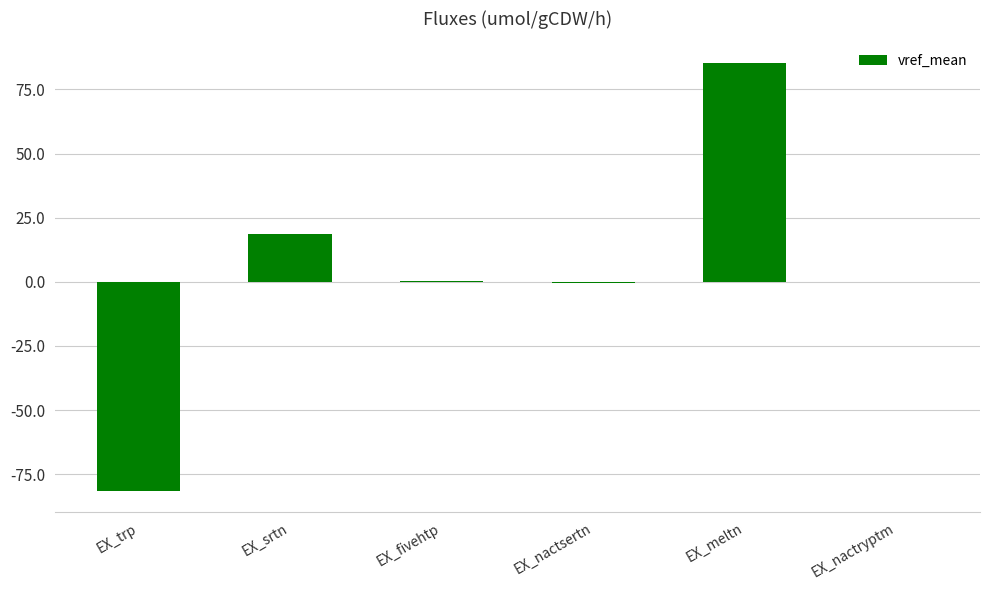

What is the maximum value shown in the chart?

85.4